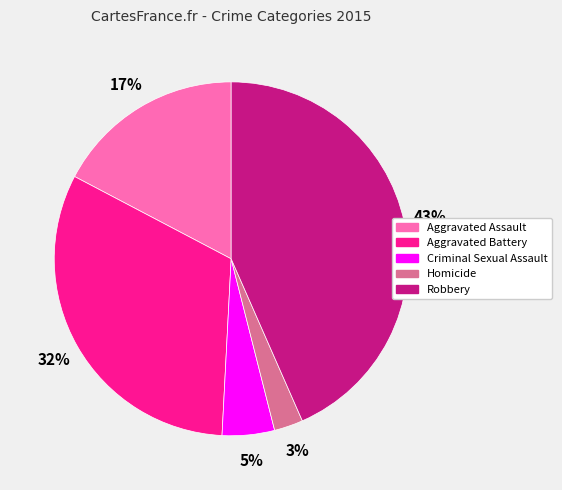

Is the sum of Robbery and Aggravated Assault greater than half?

Yes